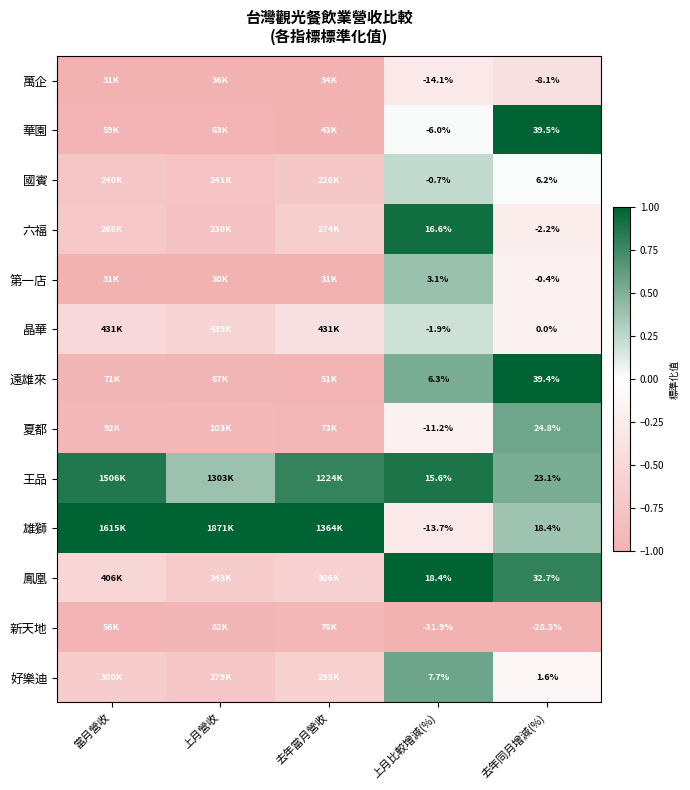

How many data points does each series have?

5